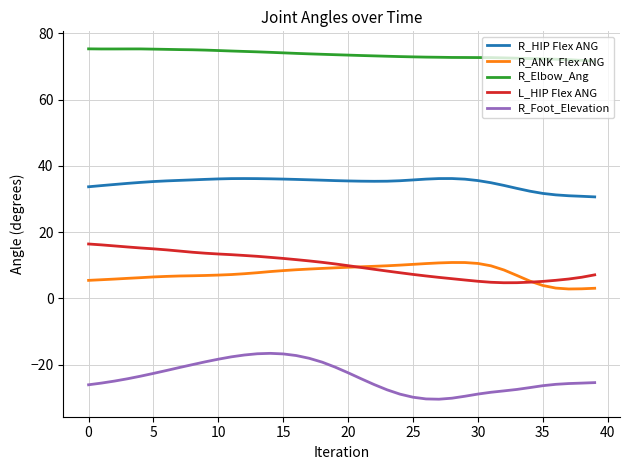

What is the minimum value shown in the chart?

-30.4